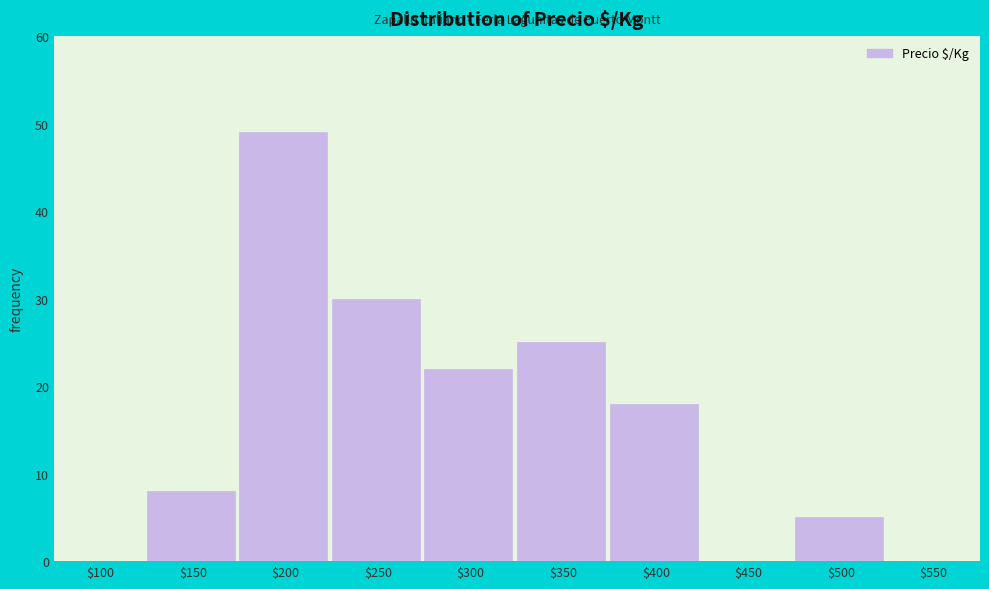

At which category does the chart reach its peak across all series?

$200